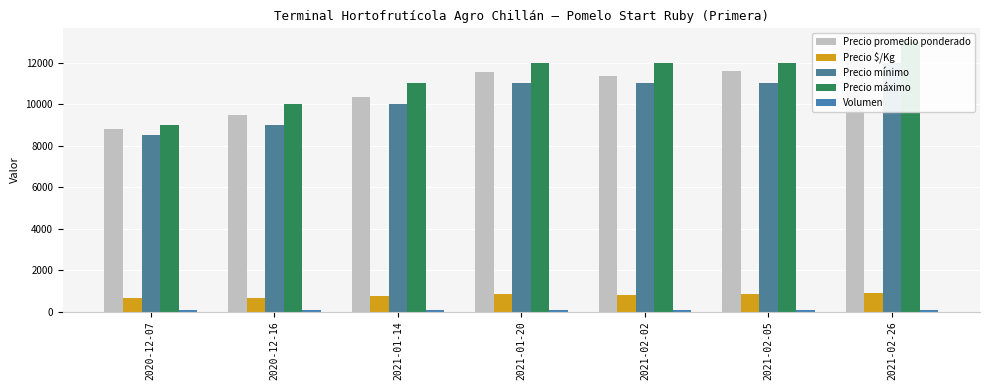

The Volumen series shows 111 at 2020-12-16. True or false?

False